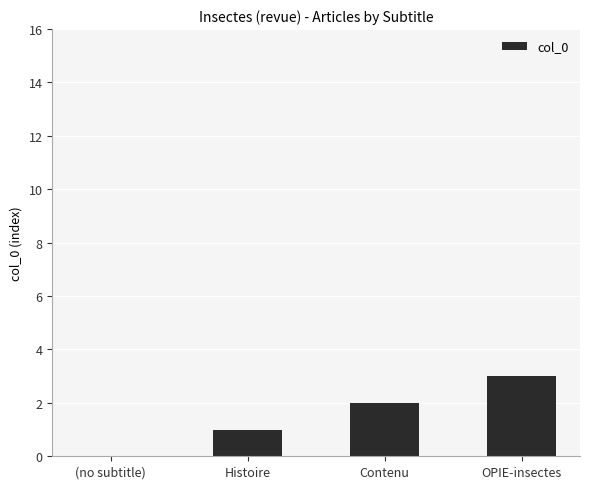

The value at (no subtitle) is 0. True or false?

True